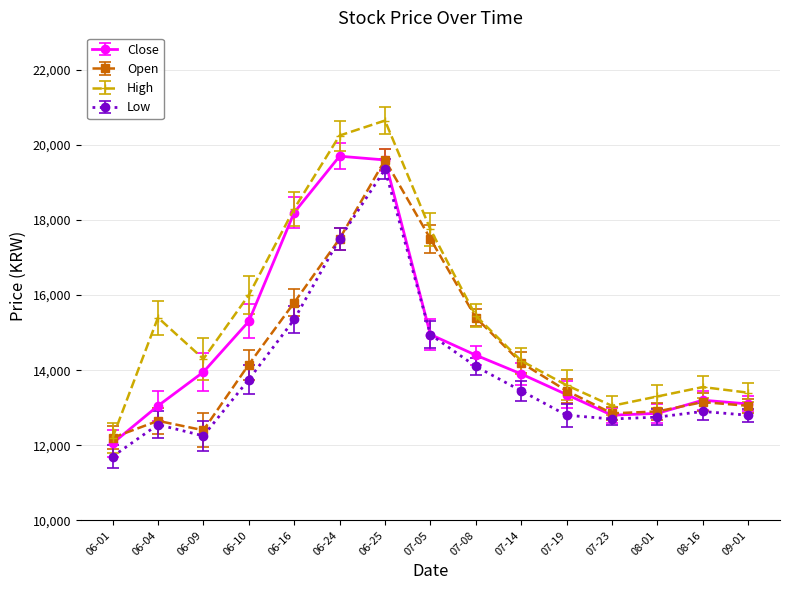

What is the sum of all Close values?

220400